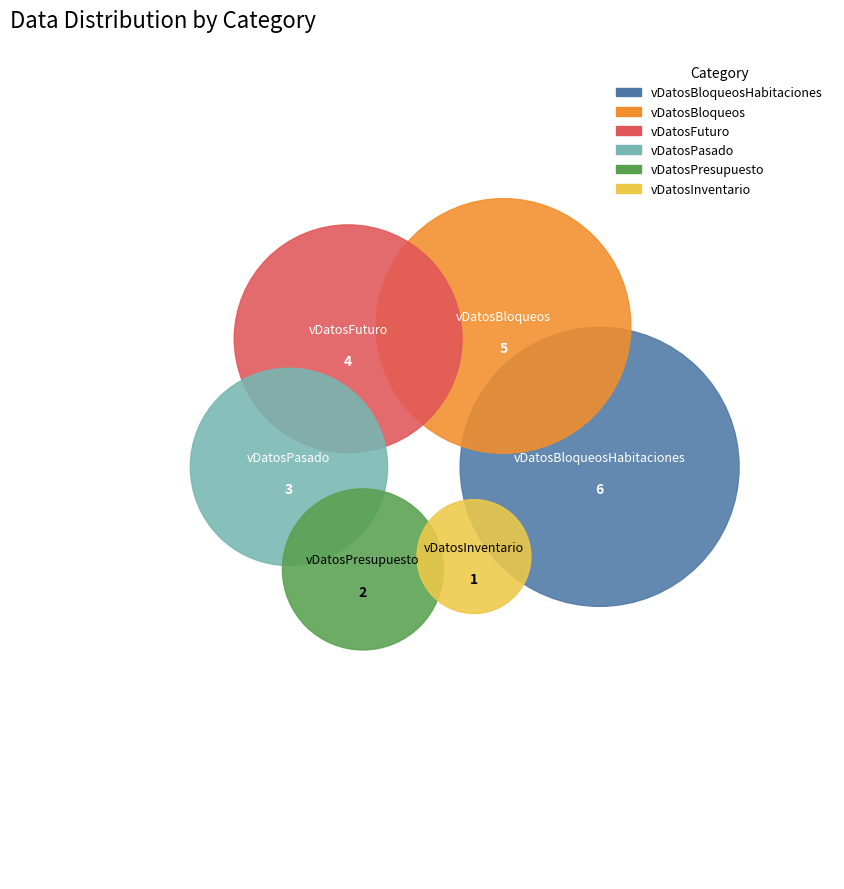

The vDatosPasado slice represents 14% of the pie. True or false?

True